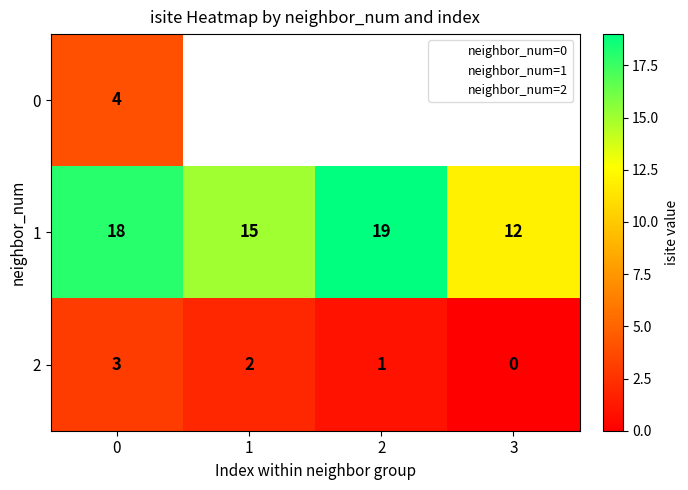

Which series changed the most between 0 and 2?

2